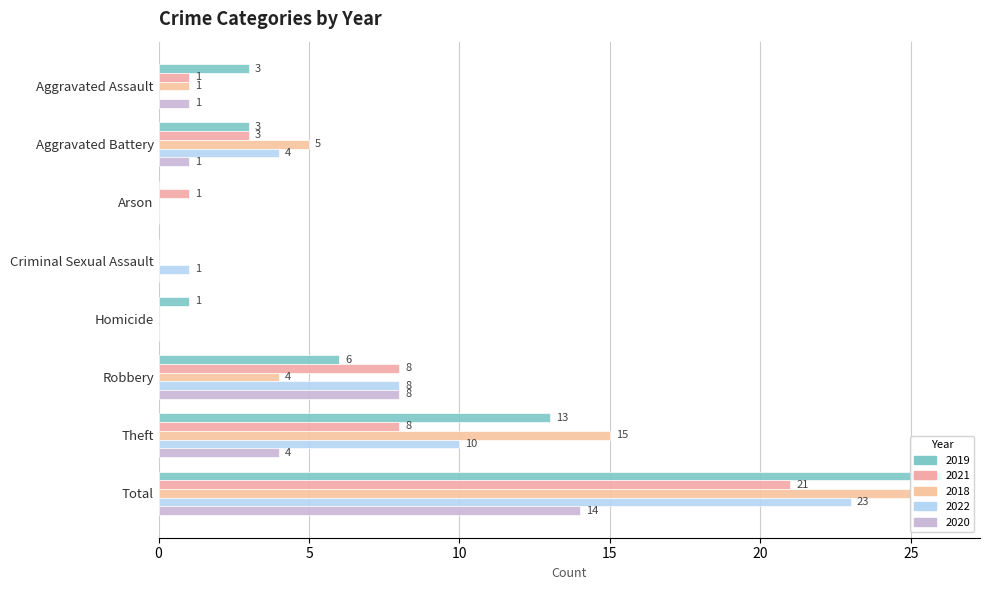

What is the value of the 2021 bar at the 3rd from the left?

1